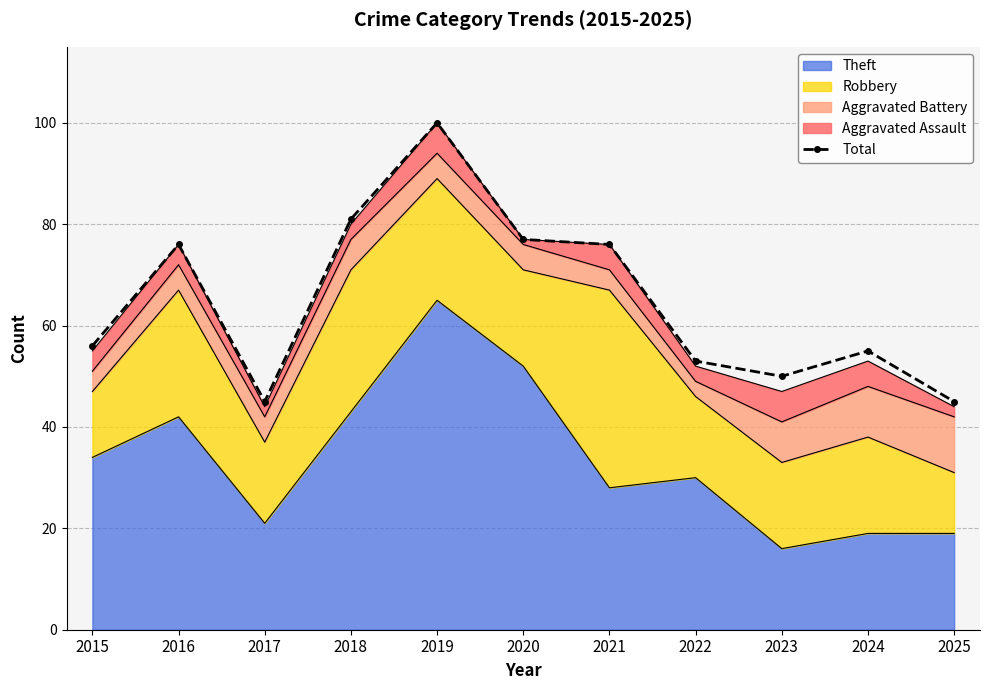

Reading right to left, transcribe all the data shown in this chart.

2025=45	2024=55	2023=50	2022=53	2021=76	2020=77	2019=100	2018=81	2017=45	2016=76	2015=56